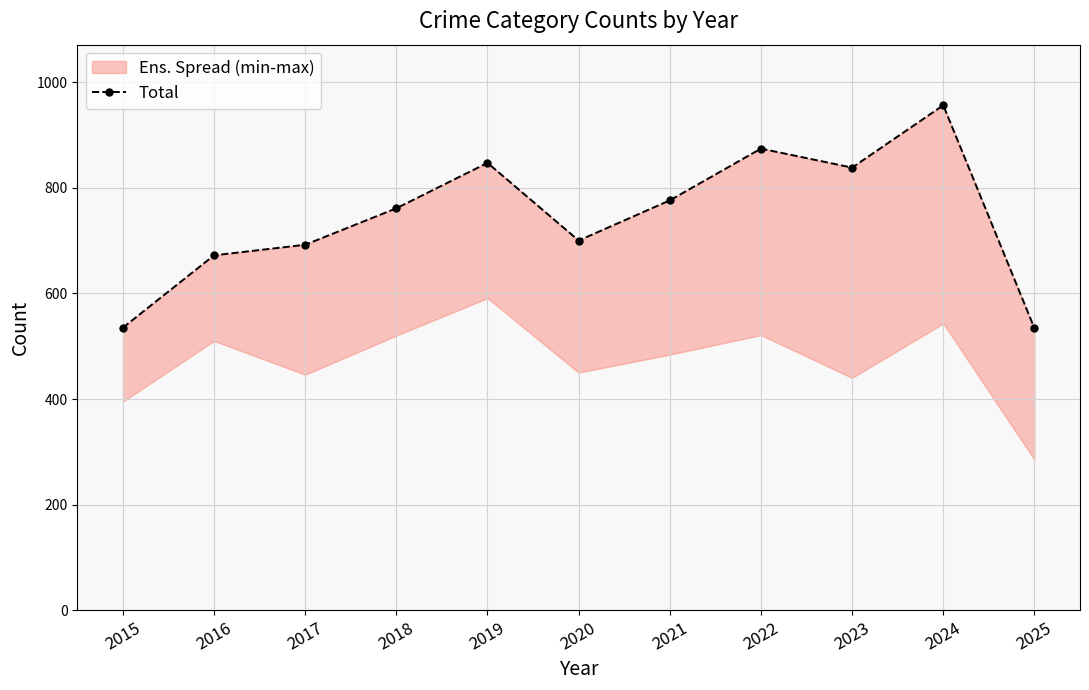

Is this an area chart (filled region under the line)?

No